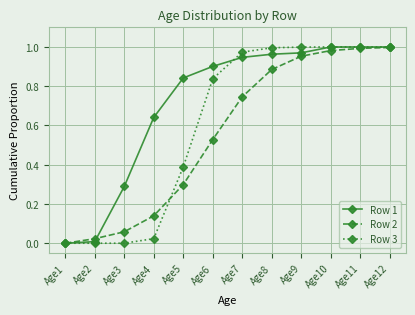

What is the difference between the highest and lowest values at Age3?

0.3